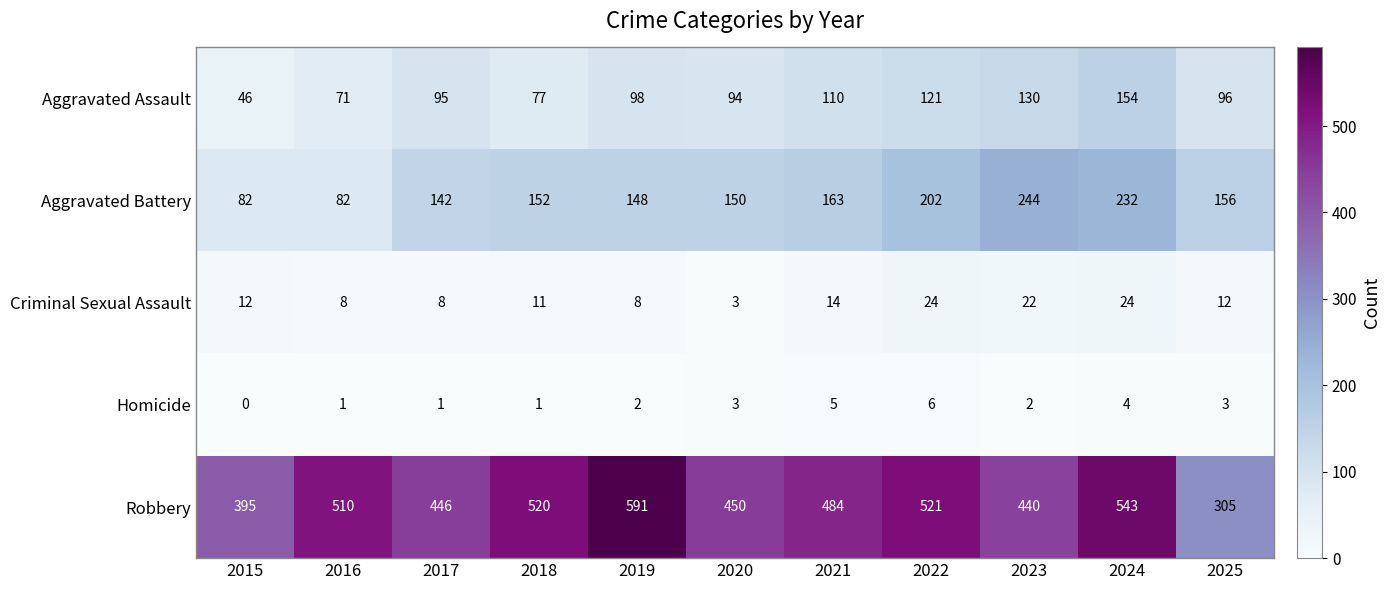

At which category is the sum across all series the highest?

2024